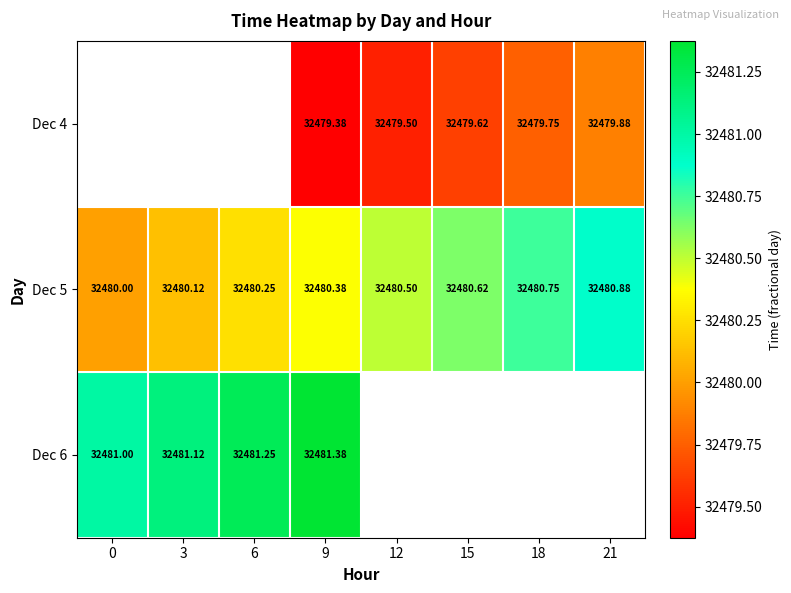

Rank the series by their maximum value, from lowest to highest.

Dec 4, Dec 5, Dec 6